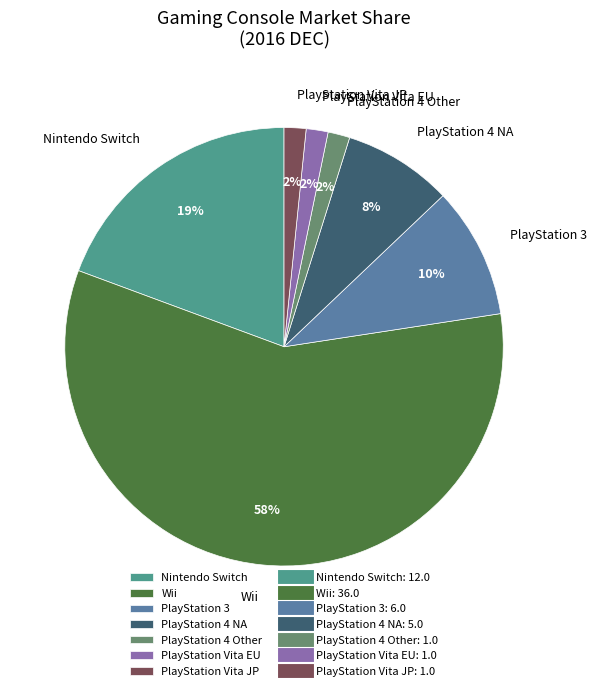

Is it true that PlayStation 4 NA is 8% of the pie?

True